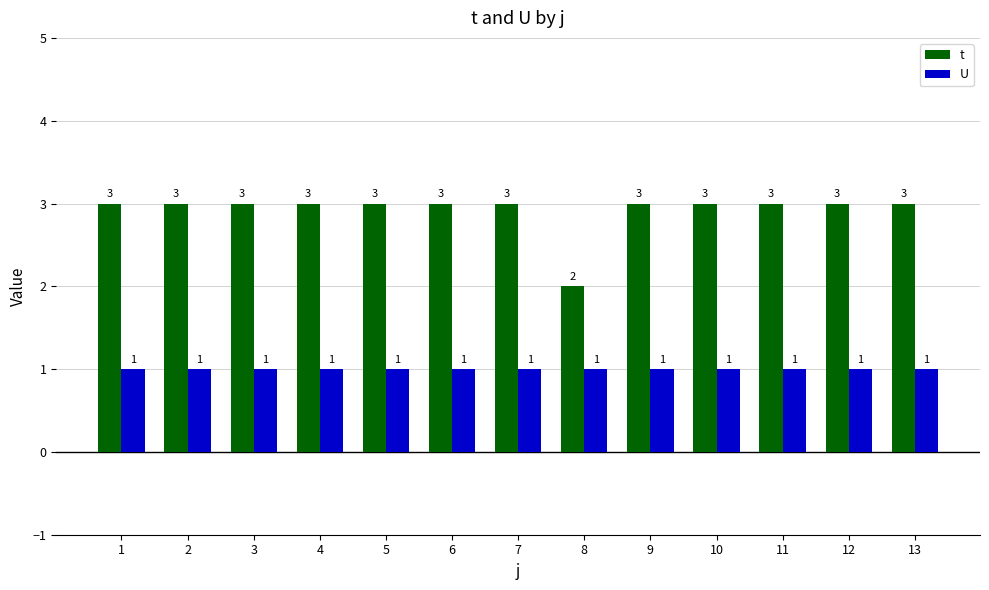

The t series shows 1 at 9. True or false?

False